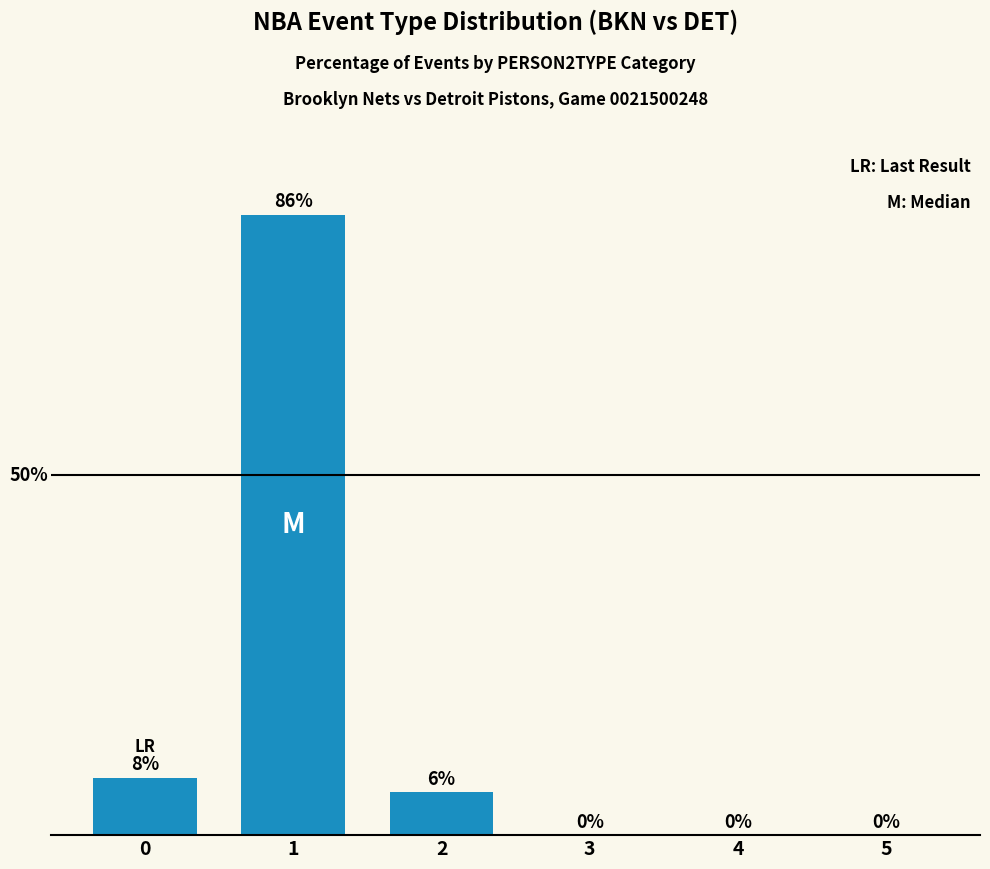

At which category does the chart reach its peak across all series?

1